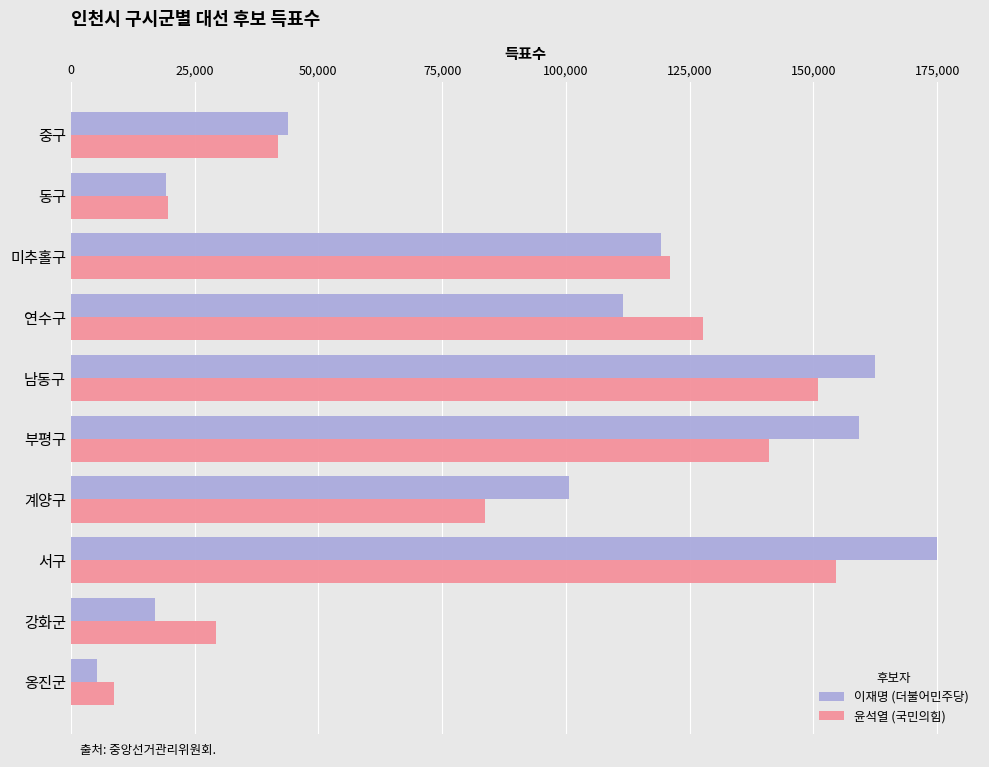

Which series changed the most between 중구 and 미추홀구?

윤석열 (국민의힘)